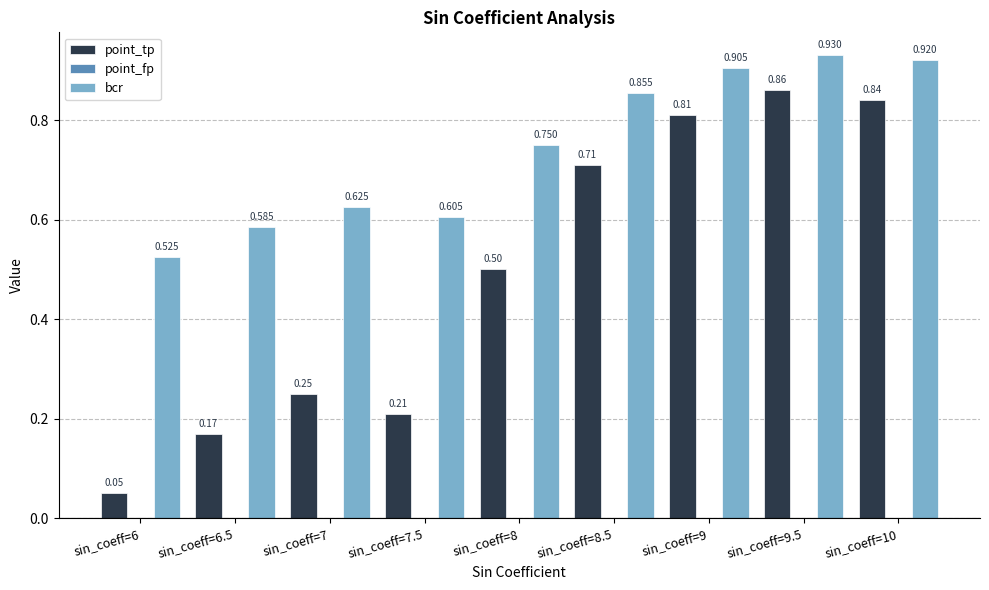

Rank the series by their maximum value, from highest to lowest.

bcr, point_tp